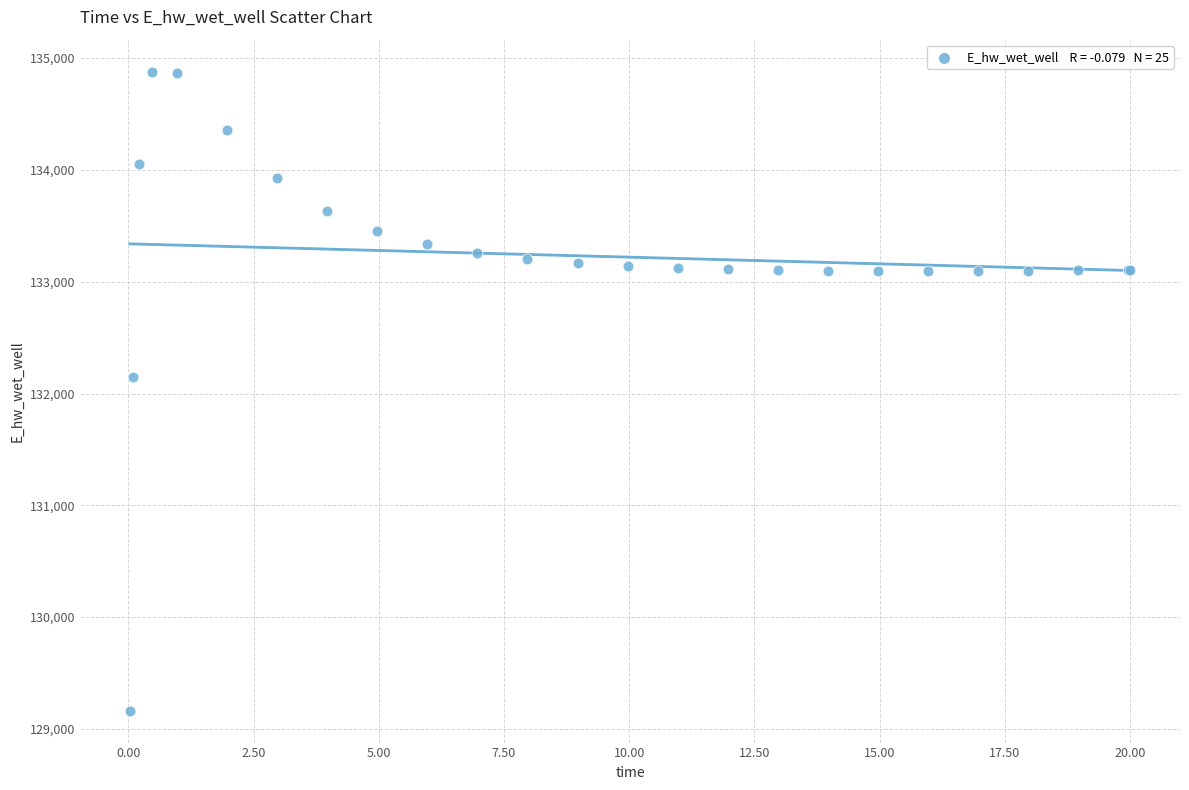

What Y value in the scatter plot is closest to 132021?

132146.2